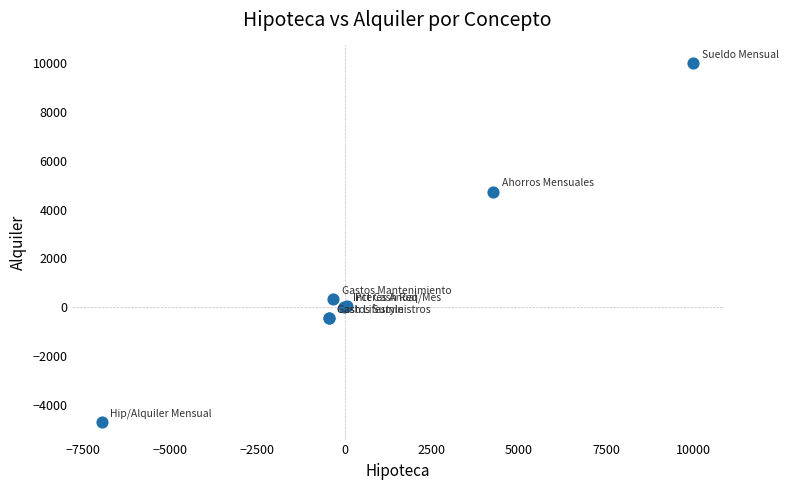

What Y value in the scatter plot is closest to 2650?

4724